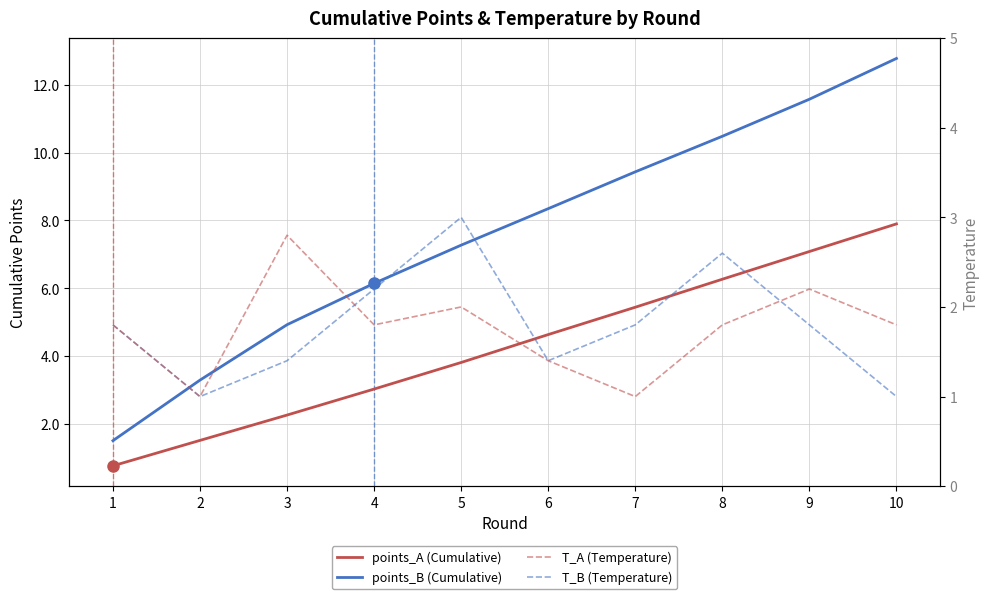

Which series has the largest total across all categories?

points_B (Cumulative)